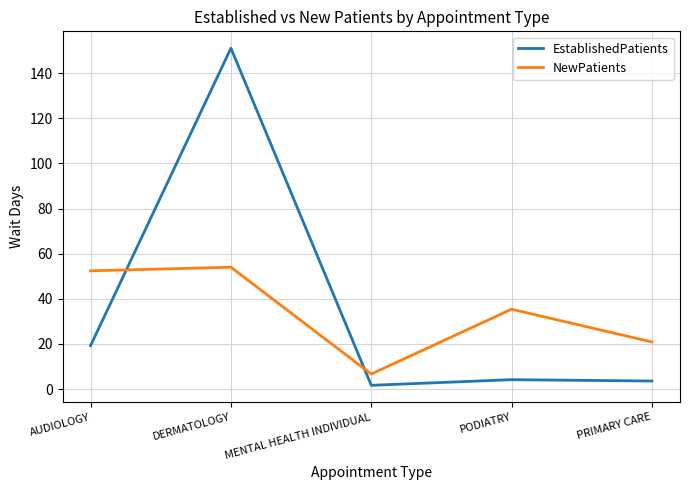

Is it true that EstablishedPatients equals 4.2 at PODIATRY?

True